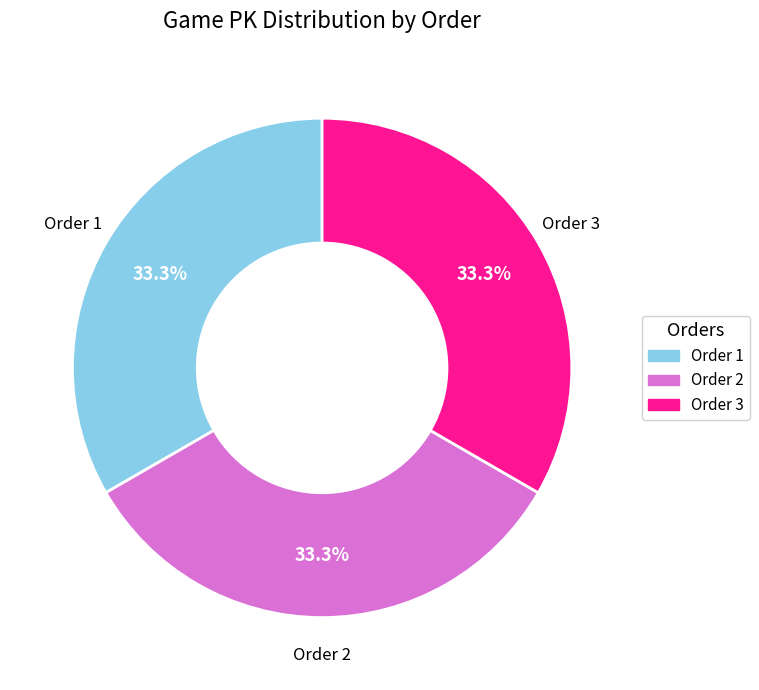

Is there any slice that represents more than half of the pie?

No